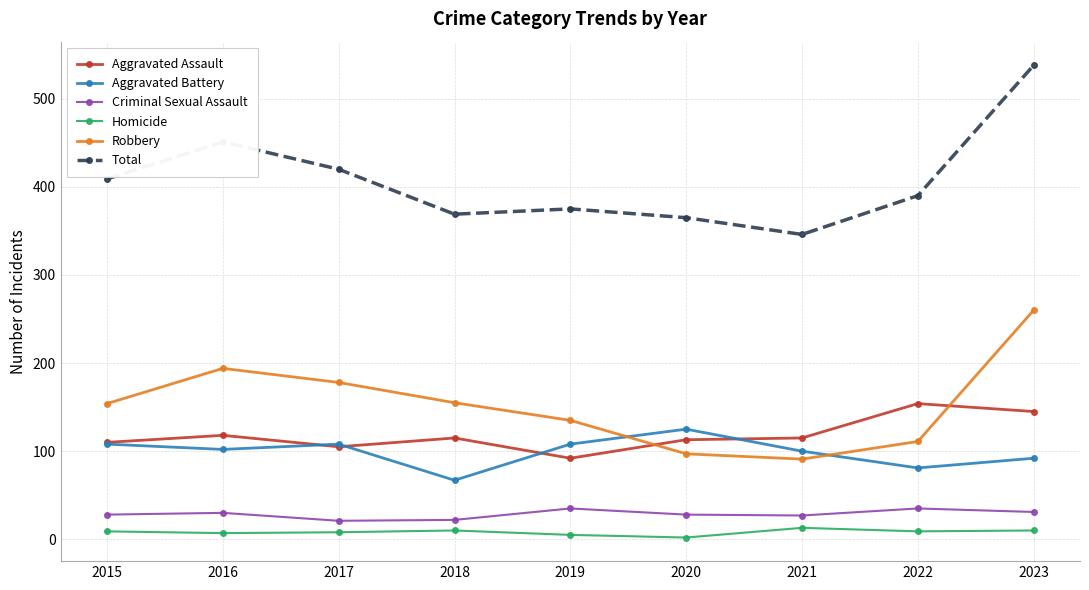

What is the total value across all series at 2020?

730